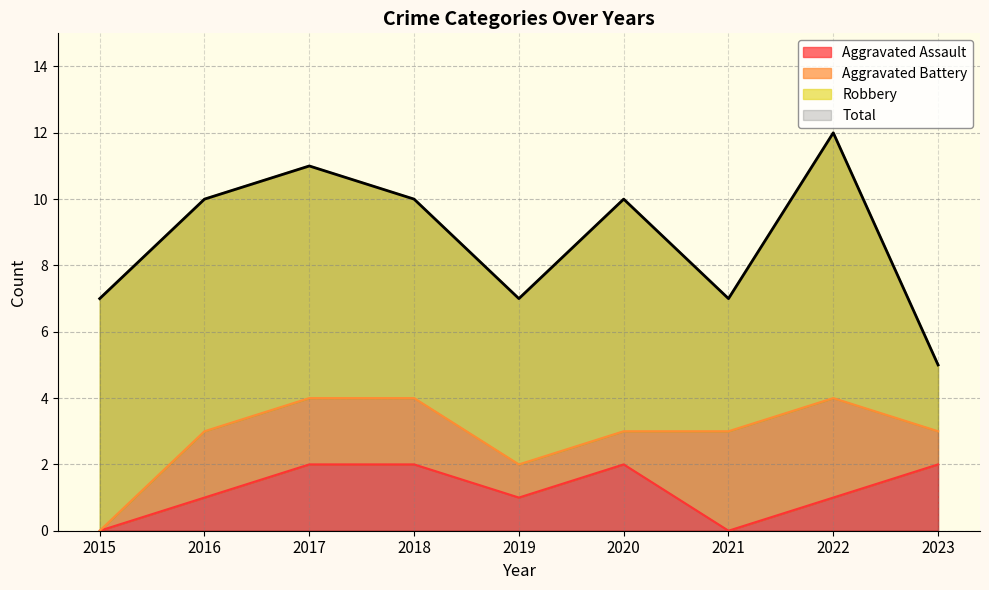

True or false: Aggravated Assault has a value of 1 at 2022.

True